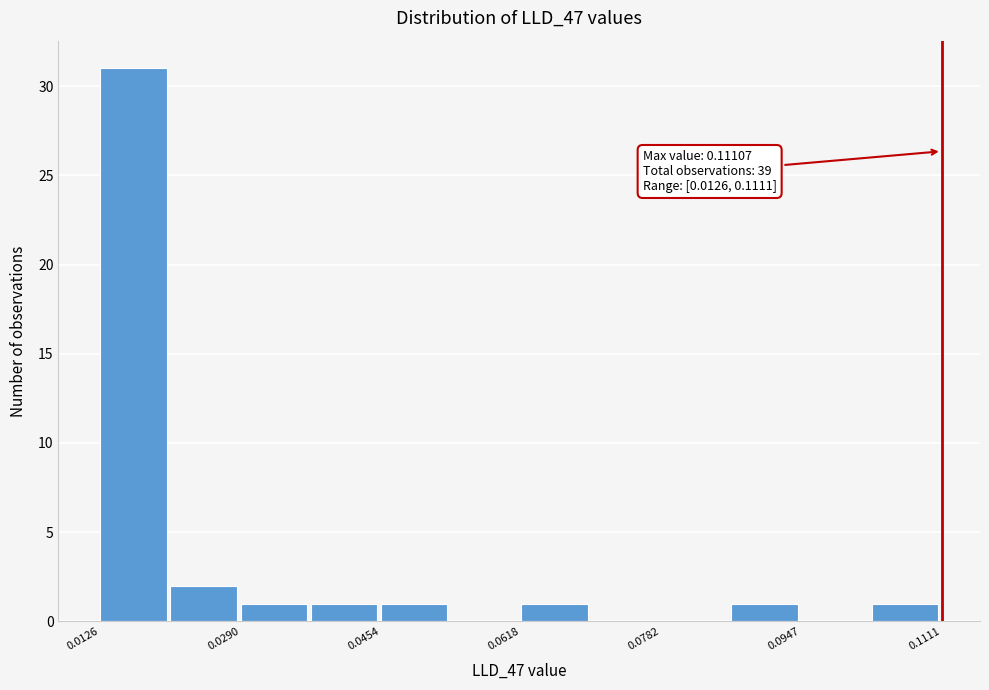

Over which range of the x-axis is the bar tallest?

0.012 to 0.020